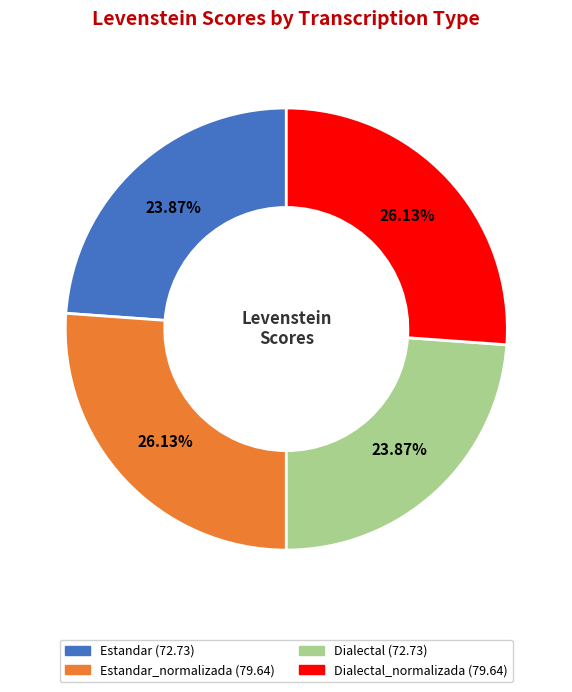

Is there a majority slice in this chart?

No